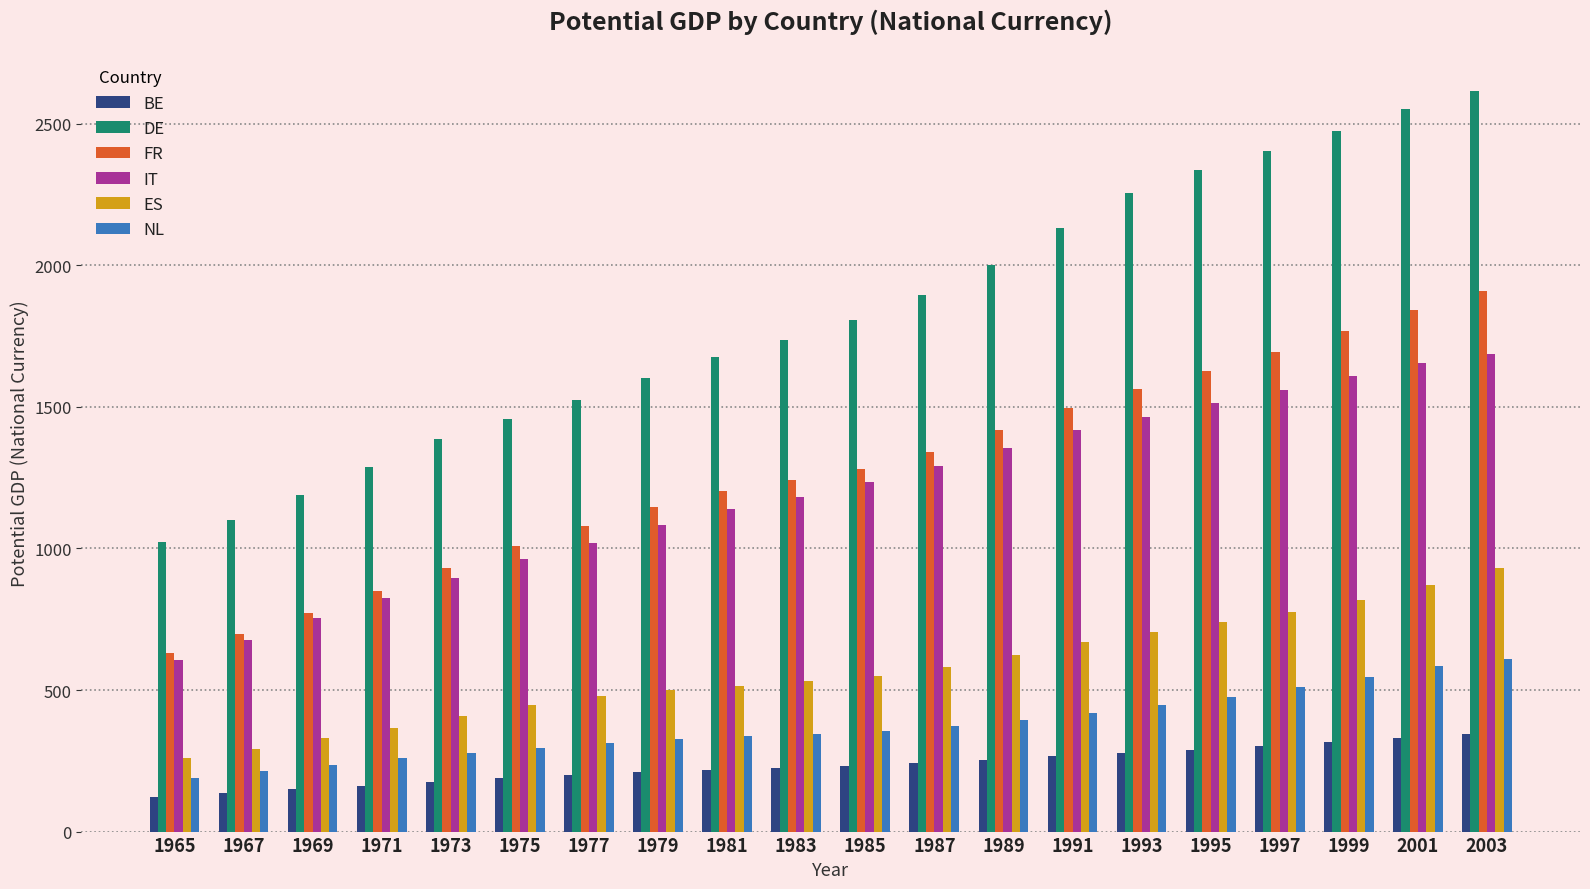

List the series in order of their peak value, highest first.

DE, FR, IT, ES, NL, BE